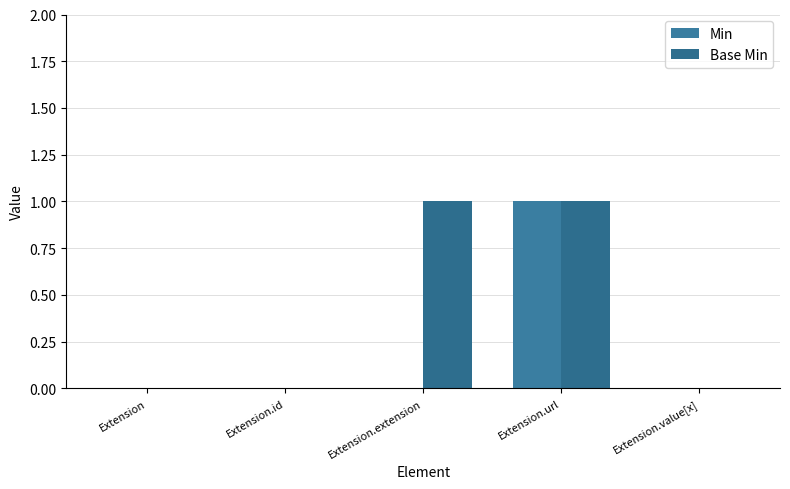

What is the label of the 4th bar from the right?

Extension.id